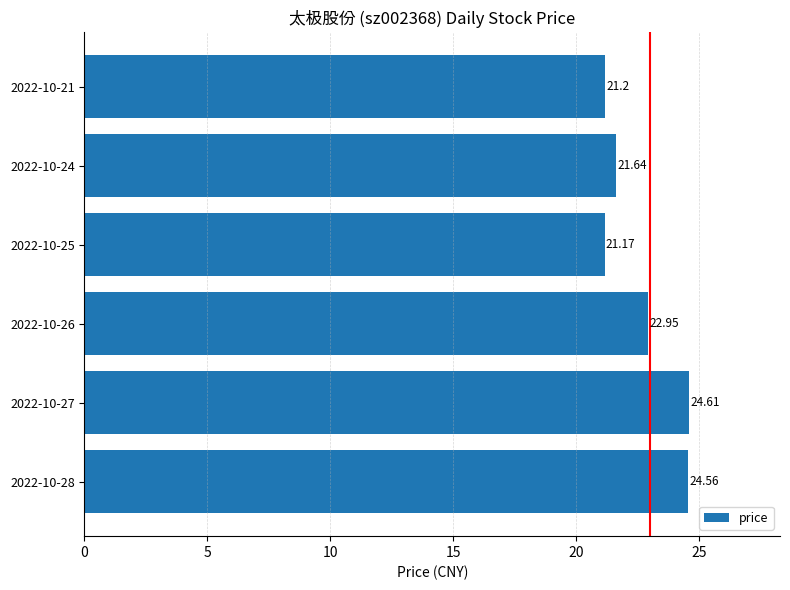

List the labels in order of value, largest first.

2022-10-27, 2022-10-28, 2022-10-26, 2022-10-24, 2022-10-21, 2022-10-25